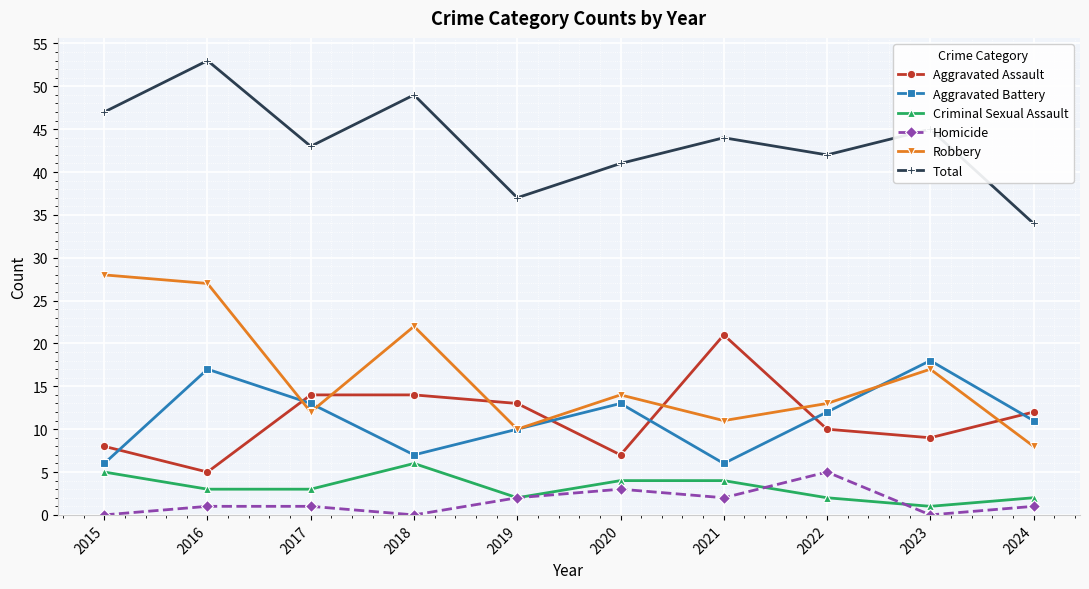

Rank the series at 2020 from lowest to highest value.

Homicide, Criminal Sexual Assault, Aggravated Assault, Aggravated Battery, Robbery, Total